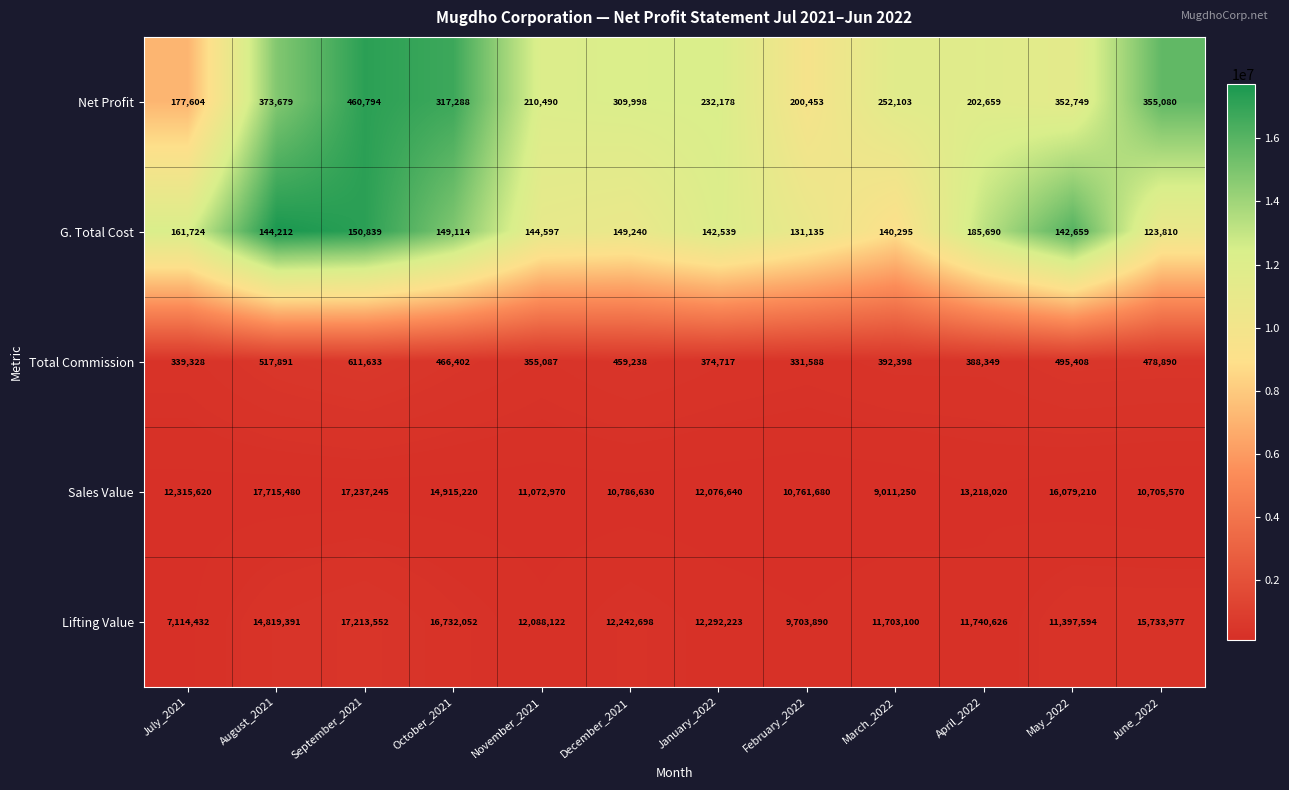

List the labels in order of Total Commission value, largest first.

September_2021, August_2021, May_2022, June_2022, October_2021, December_2021, March_2022, April_2022, January_2022, November_2021, July_2021, February_2022